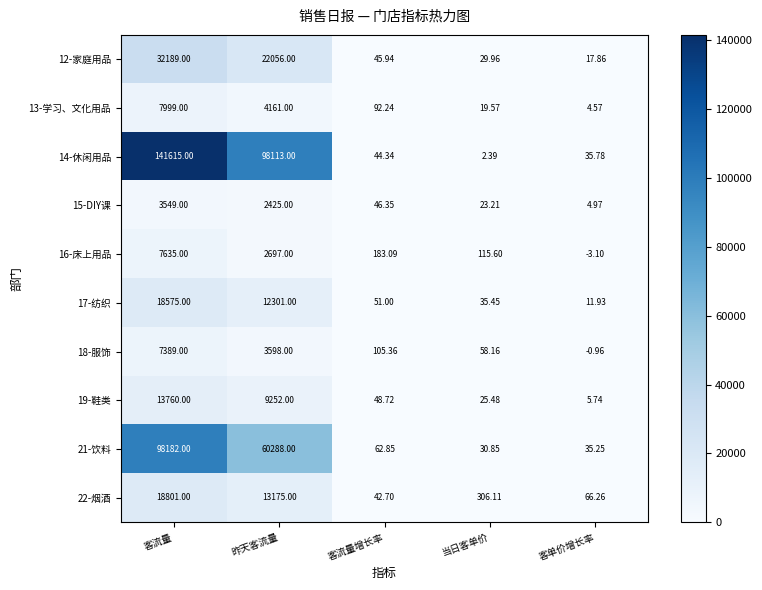

Which series has the largest total across all categories?

14-休闲用品